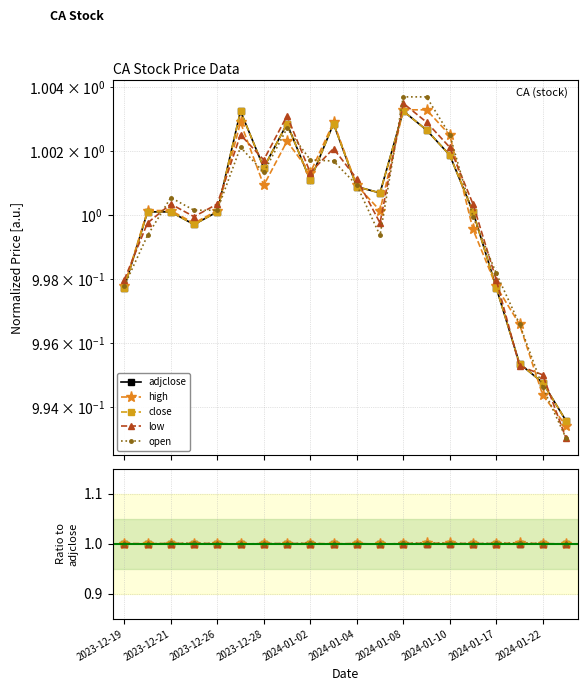

Is the value of close at 15 greater than the value of adjclose at 2023-12-19?

No